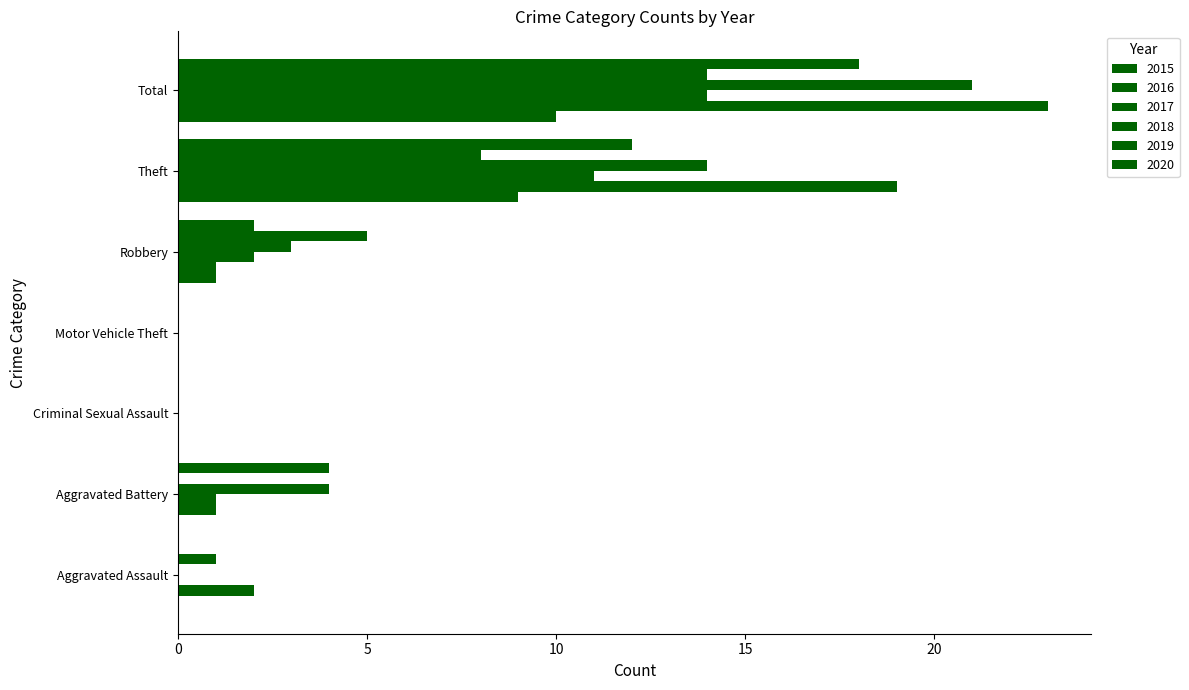

Count the number of categories in the chart.

7